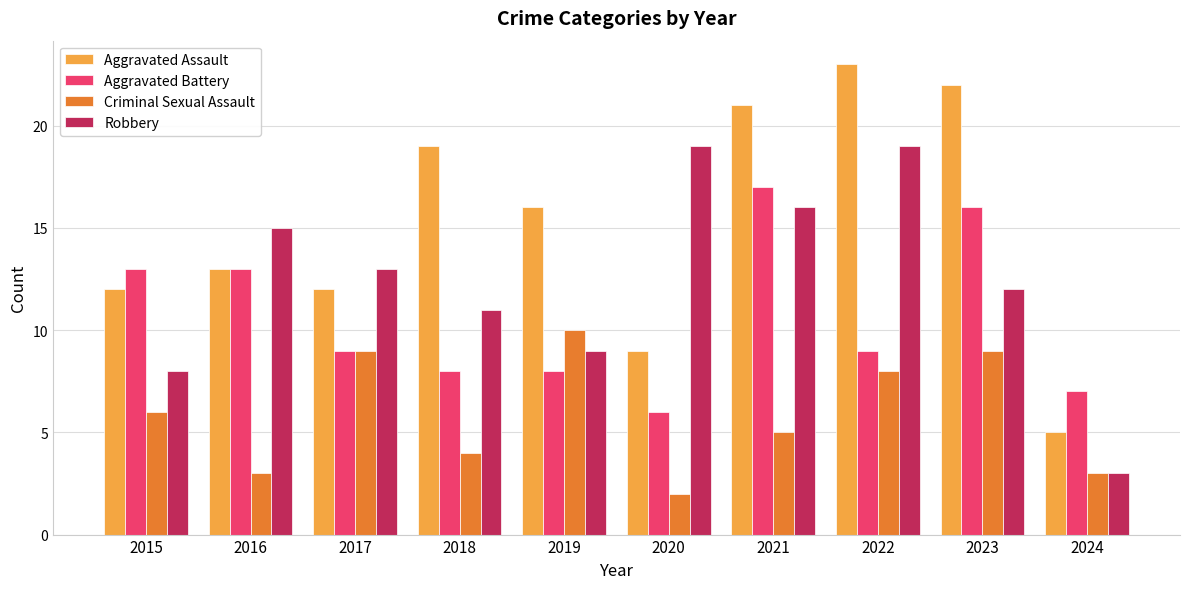

What is the maximum value for Aggravated Assault?

23